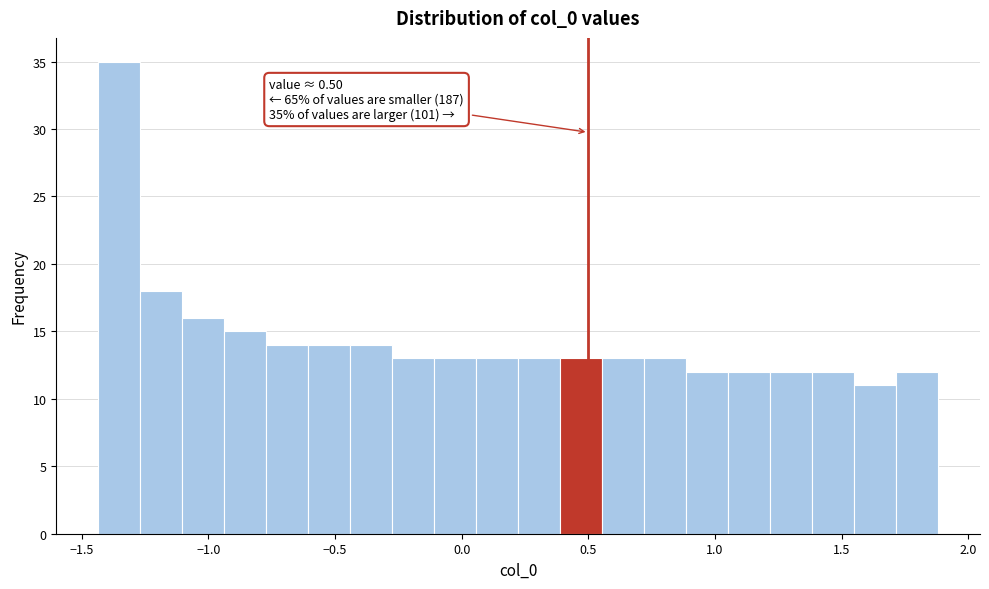

Read against the x-axis, roughly where is the centre of the tallest bar?

-1.35